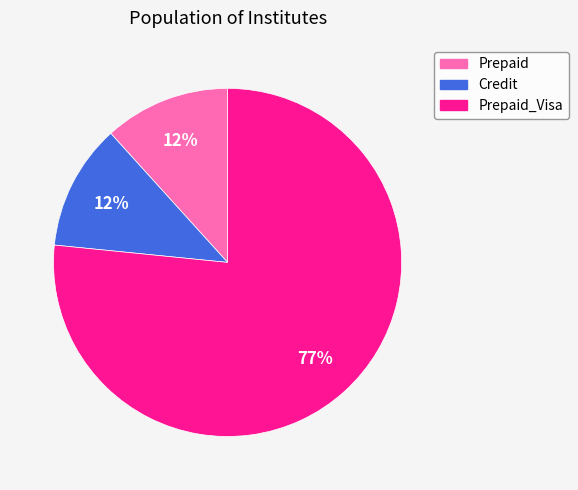

To the nearest percent, what portion does Prepaid represent?

12%